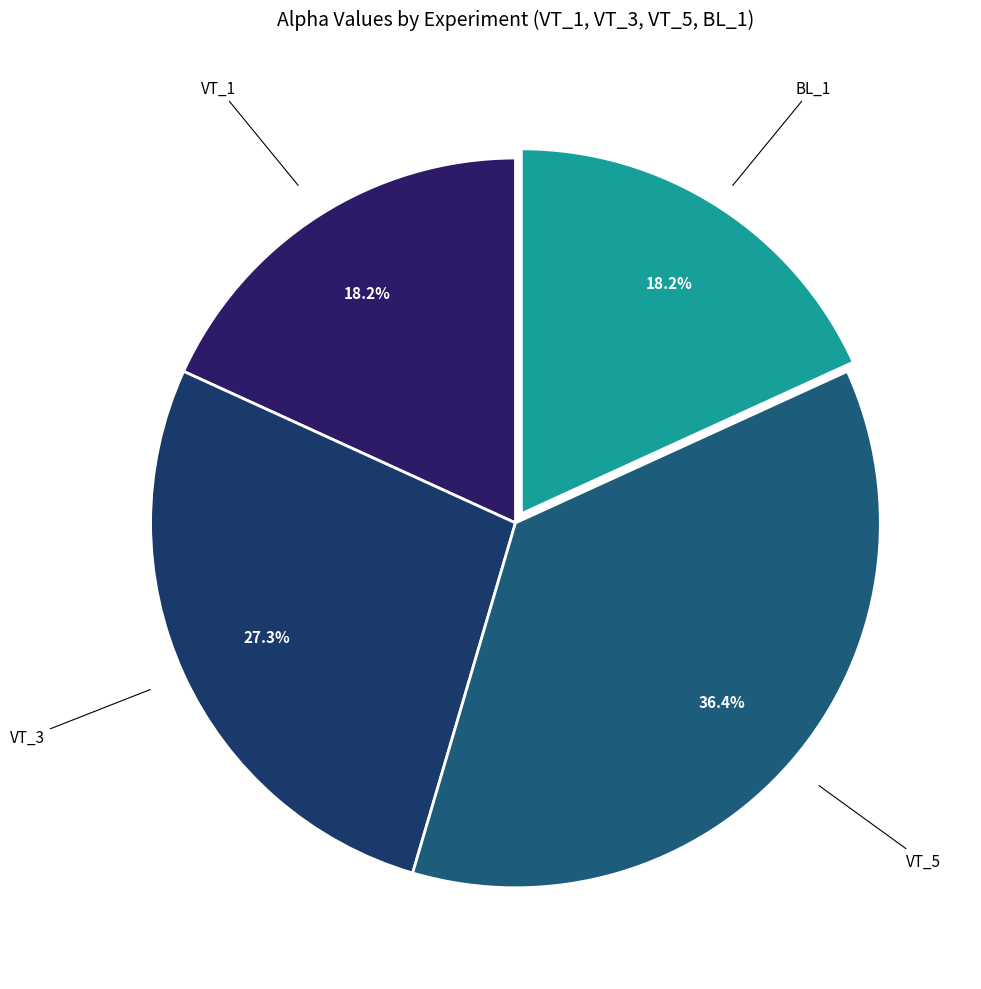

True or false: VT_5 accounts for 42% of the total.

False